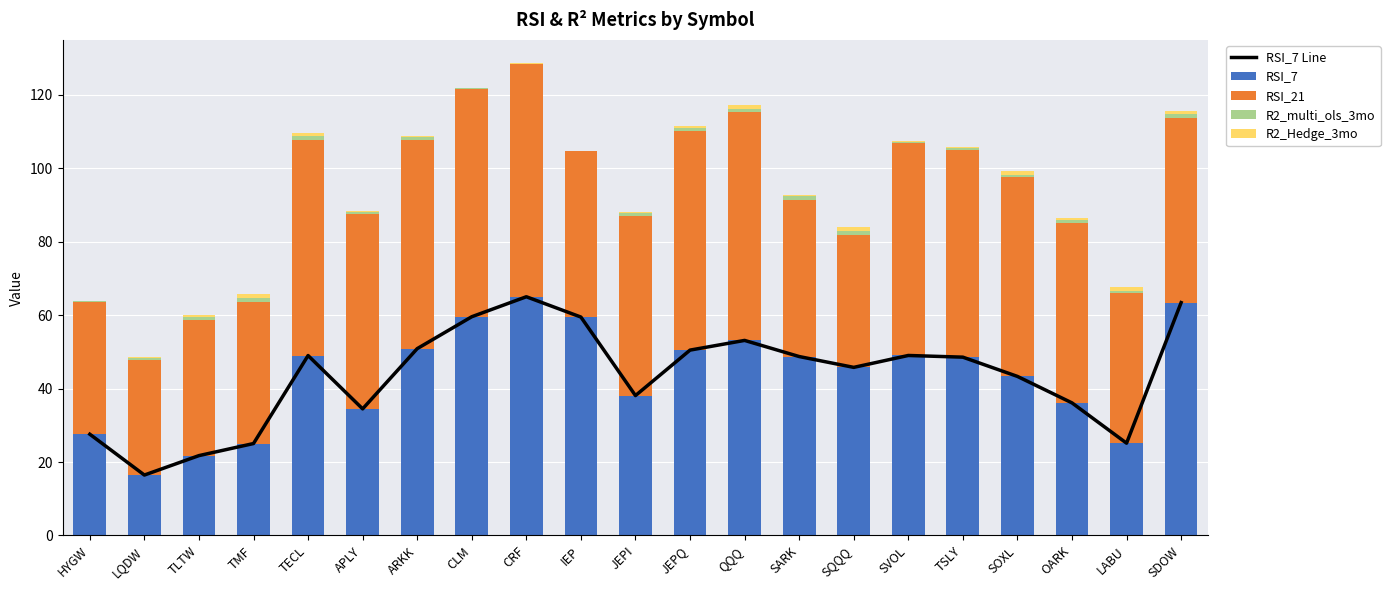

What is the minimum value for RSI_21?

31.4